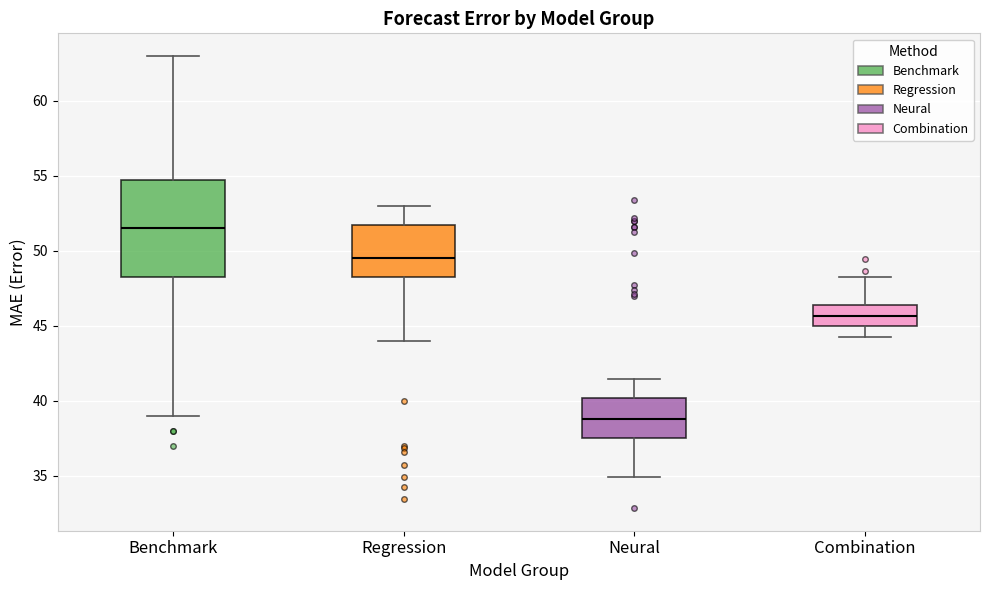

Reading left to right, read every box against the y-axis: the position of its median line, the range the box covers, and the ends of its whiskers. The values are not printed on the chart, so give them approximately, as read against the axis.

Benchmark: median 51.5, box 48.5 to 55.0, whiskers 39.0 to 63.0
Regression: median 49.5, box 48.0 to 51.5, whiskers 44.0 to 53.0
Neural: median 39.0, box 37.5 to 40.0, whiskers 35.0 to 41.5
Combination: median 45.5, box 45.0 to 46.5, whiskers 44.0 to 48.0